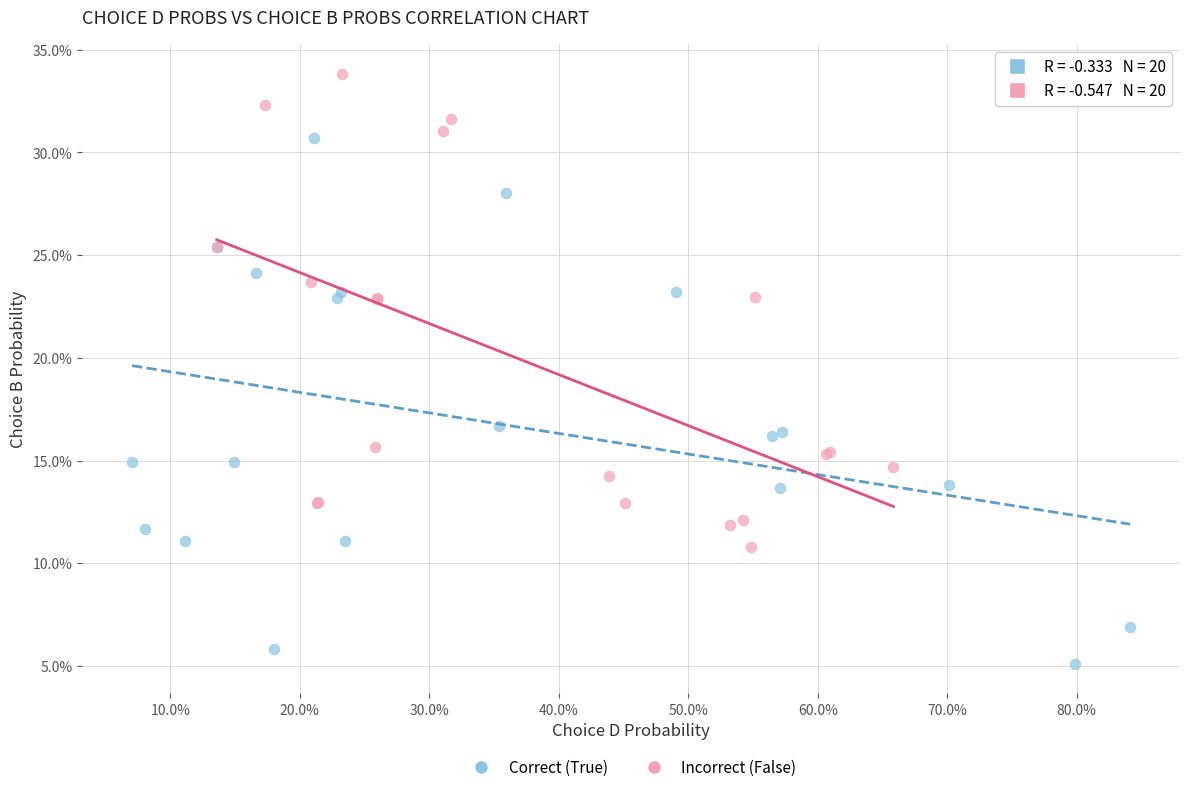

What are all the series names shown in the legend?

Correct (True), Incorrect (False)